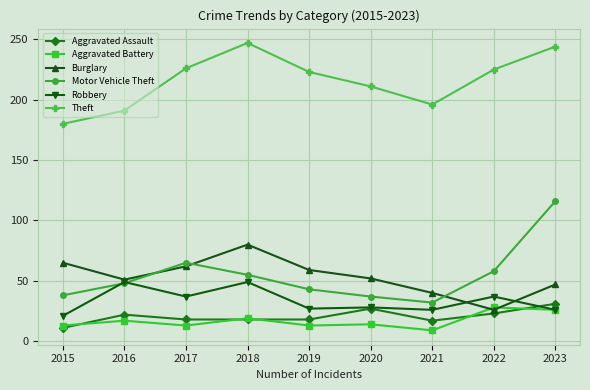

True or false: Aggravated Battery has a value of 19 at 2018.

True